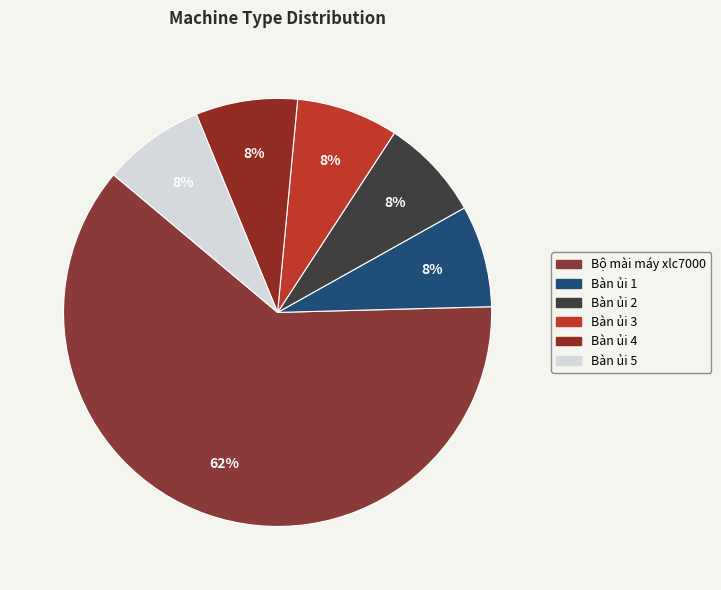

Which has a higher value, Bàn ủi 3 or Bàn ủi 5?

Bàn ủi 3